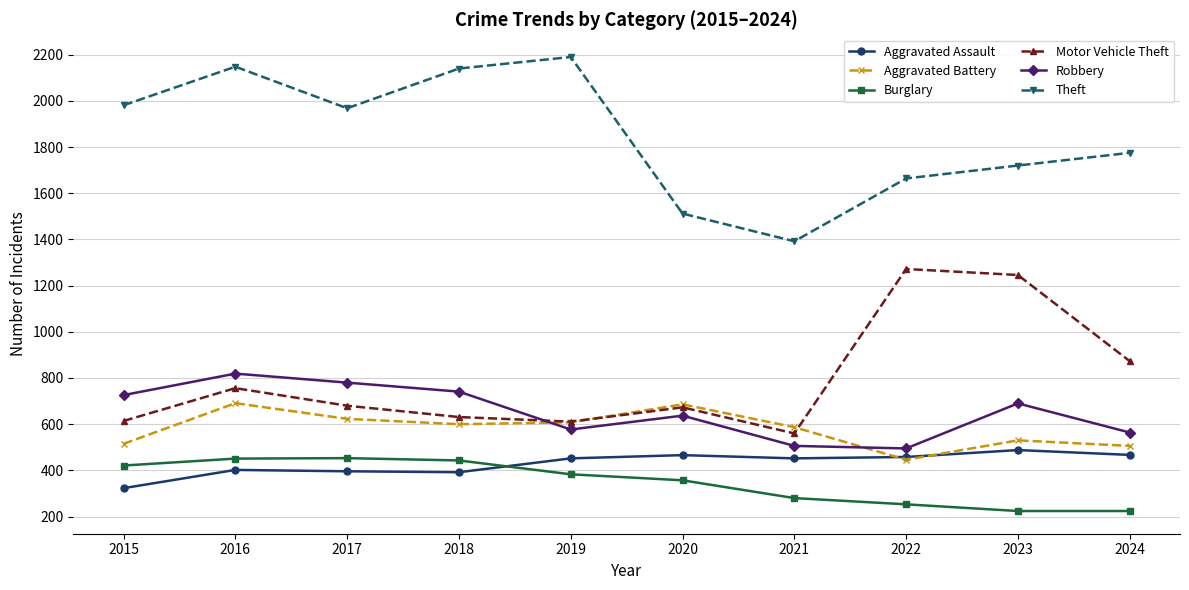

What is the value of the Aggravated Assault point at the 3rd from the left?

396